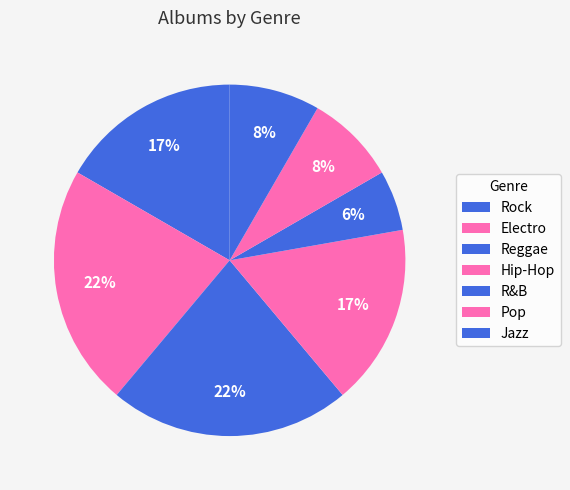

How many segments does this pie chart have?

7